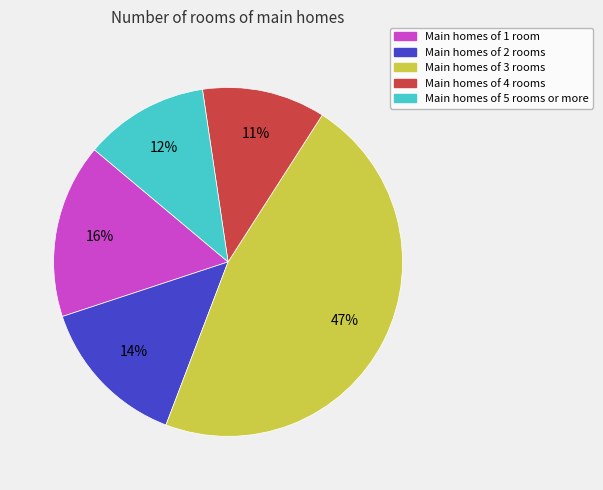

To the nearest percent, what percentage of the pie is Main homes of 5 rooms or more?

12%